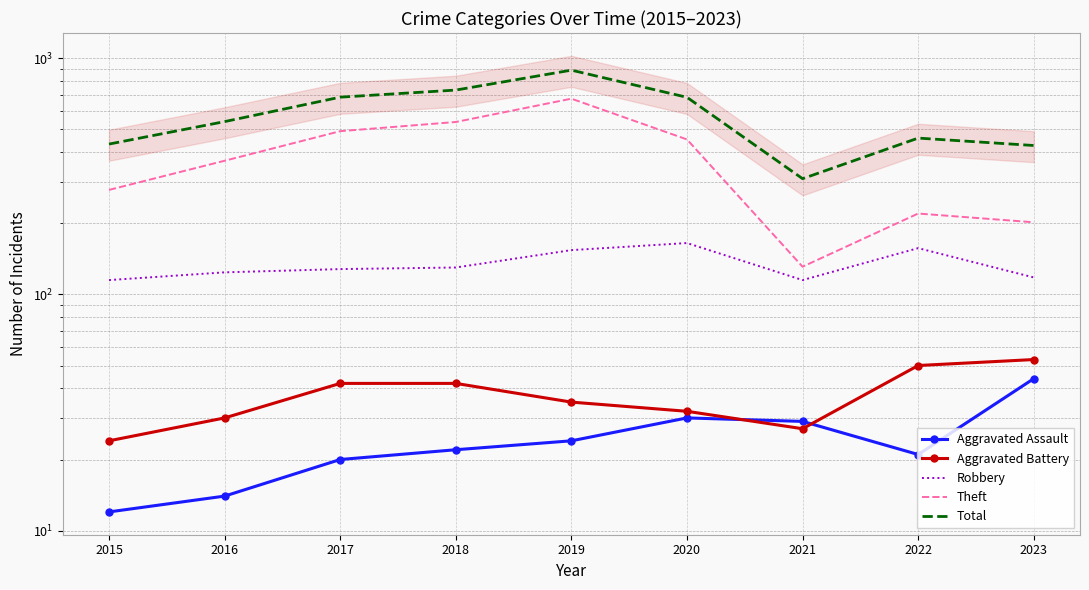

Which has a higher value, 2016 or 2019?

2019